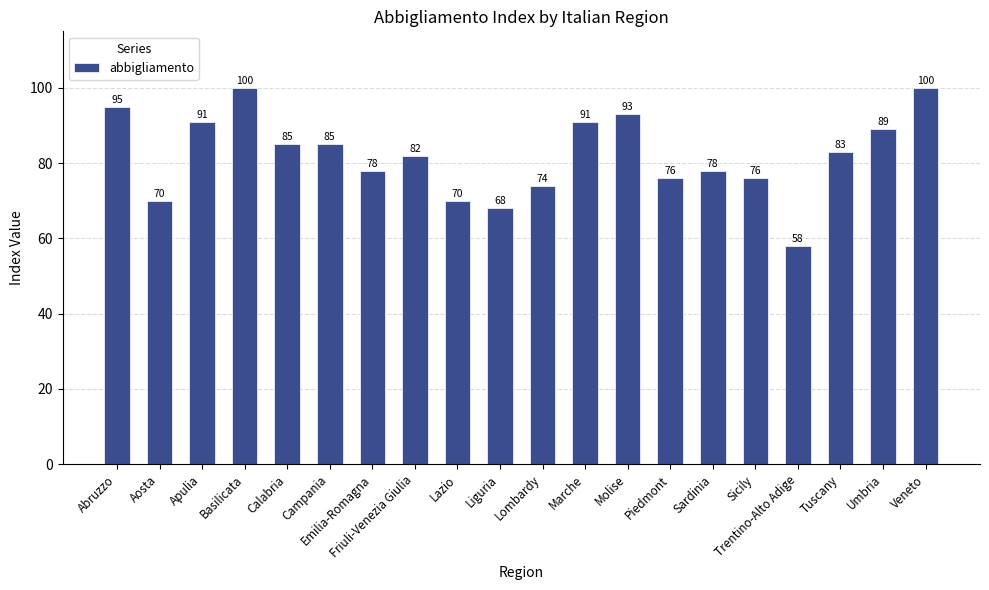

Which category has the lowest value across all series?

Trentino-Alto Adige